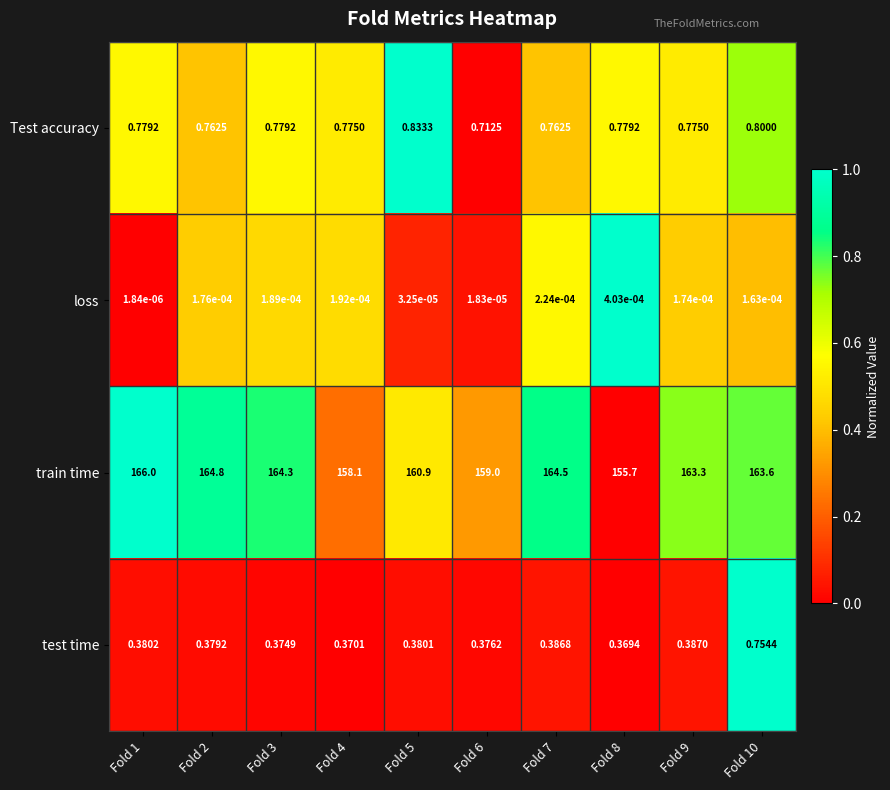

Which series has the largest total across all categories?

train time